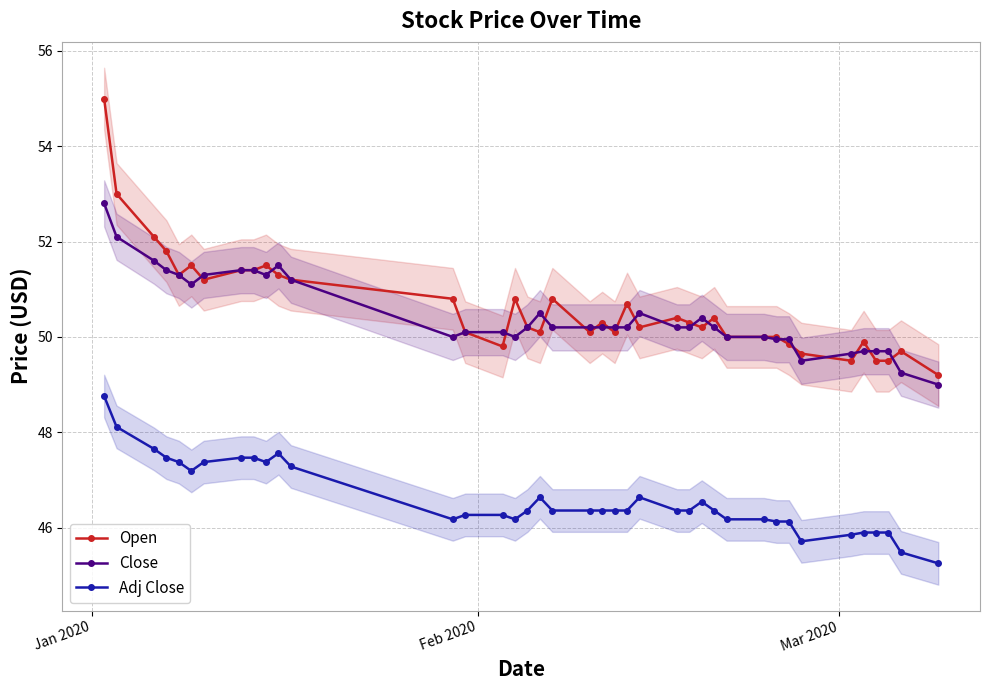

Is this an area chart (filled region under the line)?

No